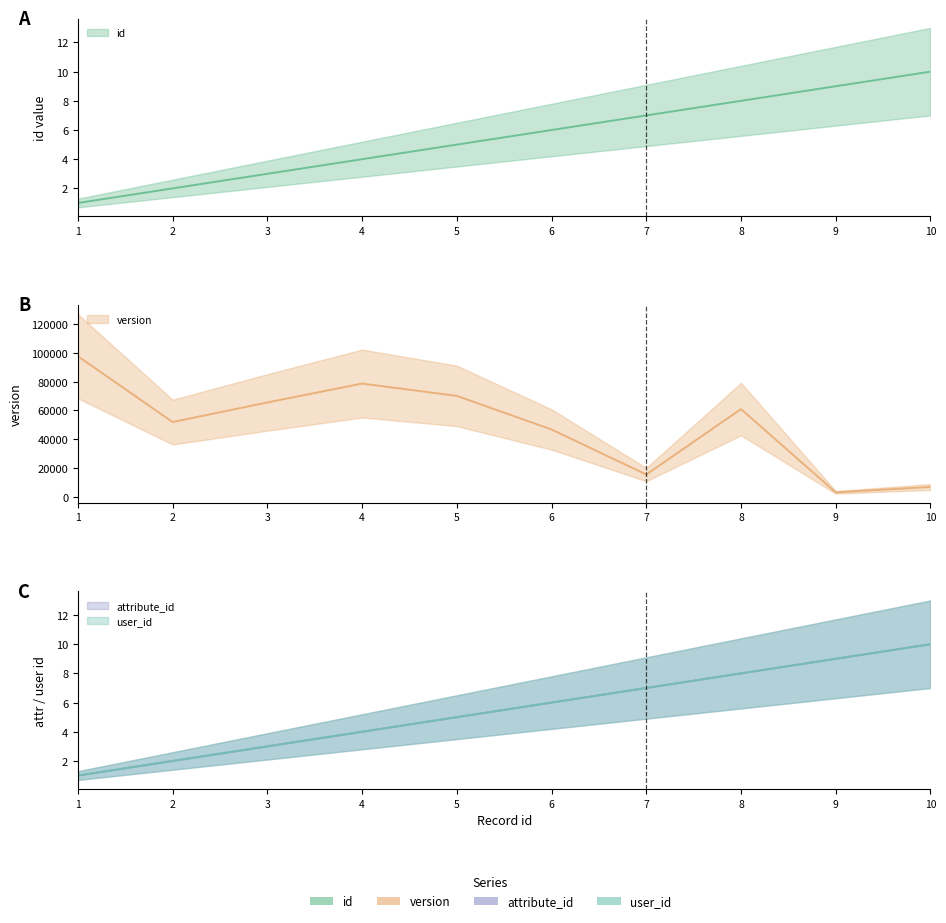

What is the difference between the second highest and second lowest values in the attribute_id series?

7